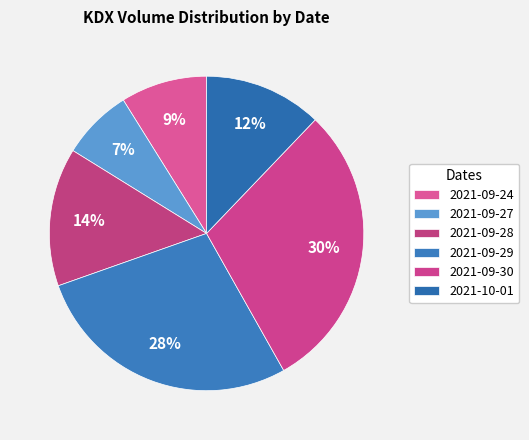

Which category has the smallest portion of the pie?

2021-09-27